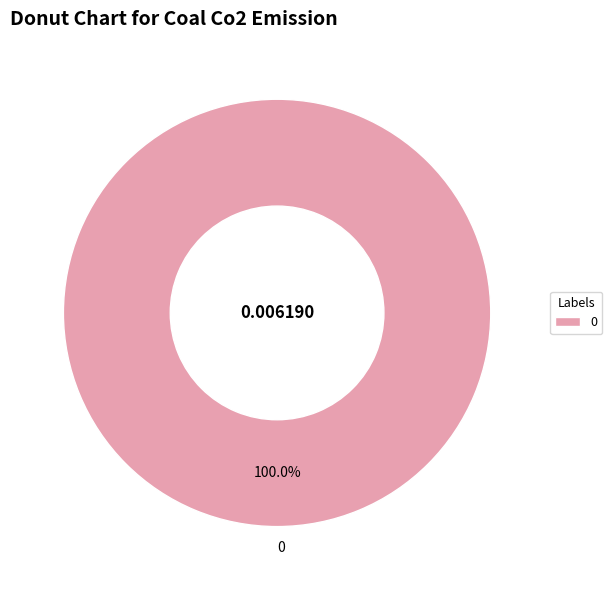

Is there a majority slice in this chart?

Yes